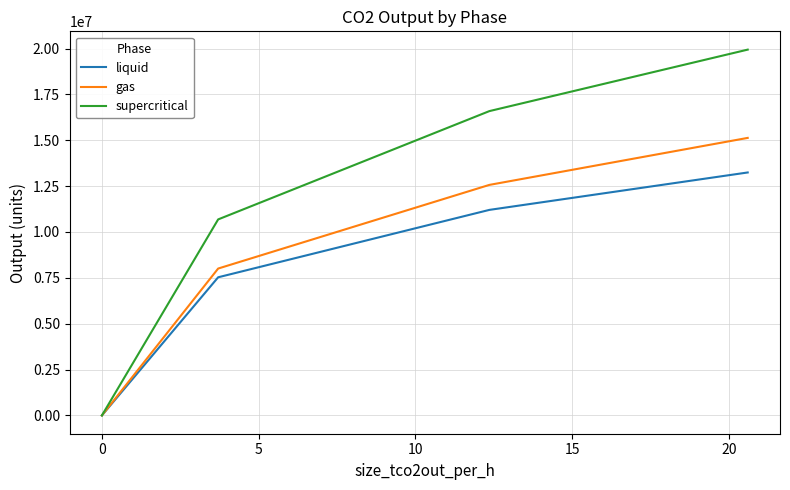

Which series has the largest total across all categories?

supercritical